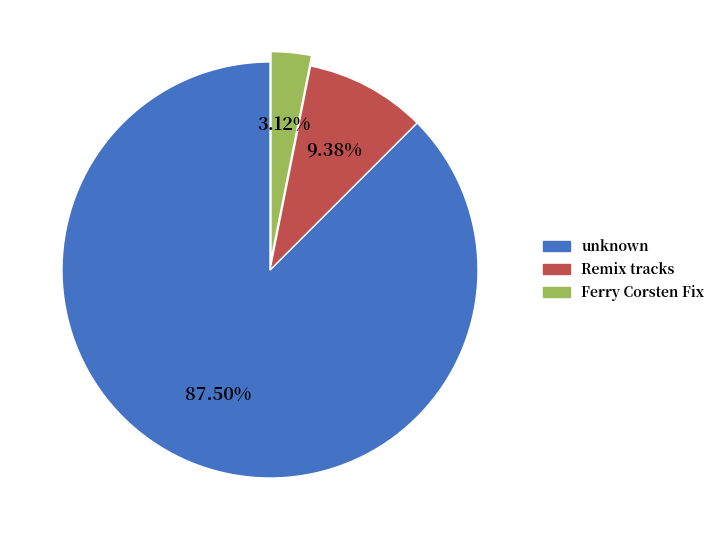

Does any single category account for the majority?

Yes